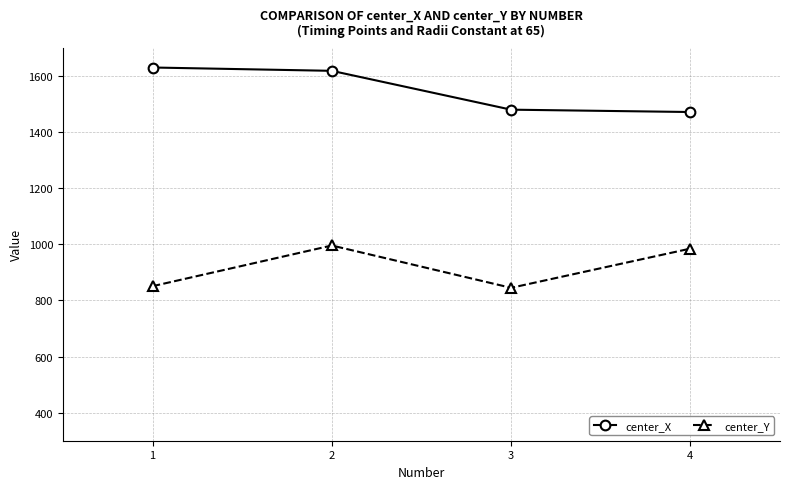

How many values in the center_X series exceed 1618?

2